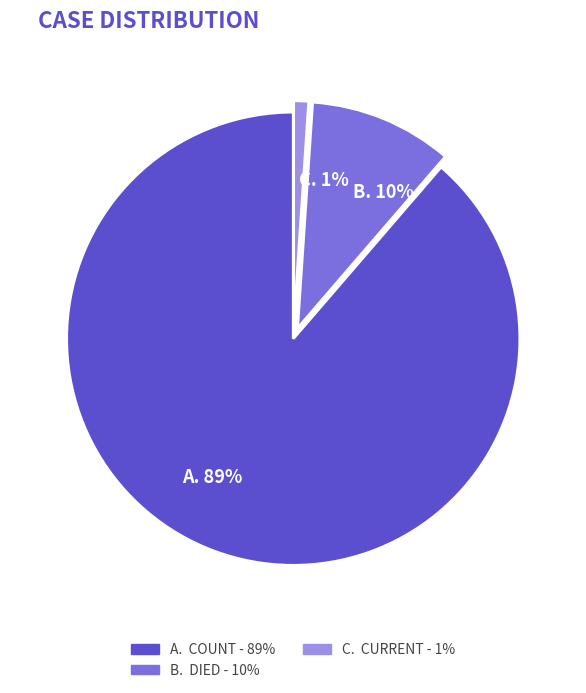

How many slices are in this pie chart?

3